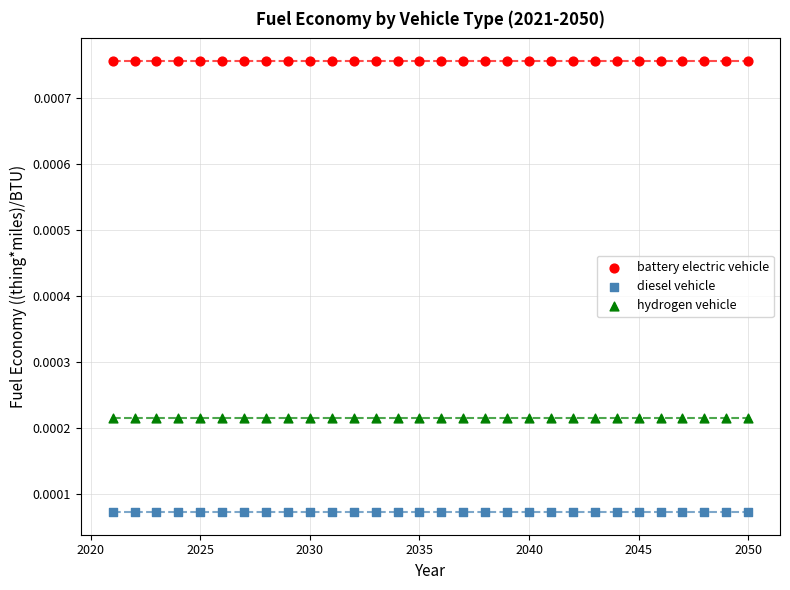

Which series reaches the maximum Y coordinate?

battery electric vehicle